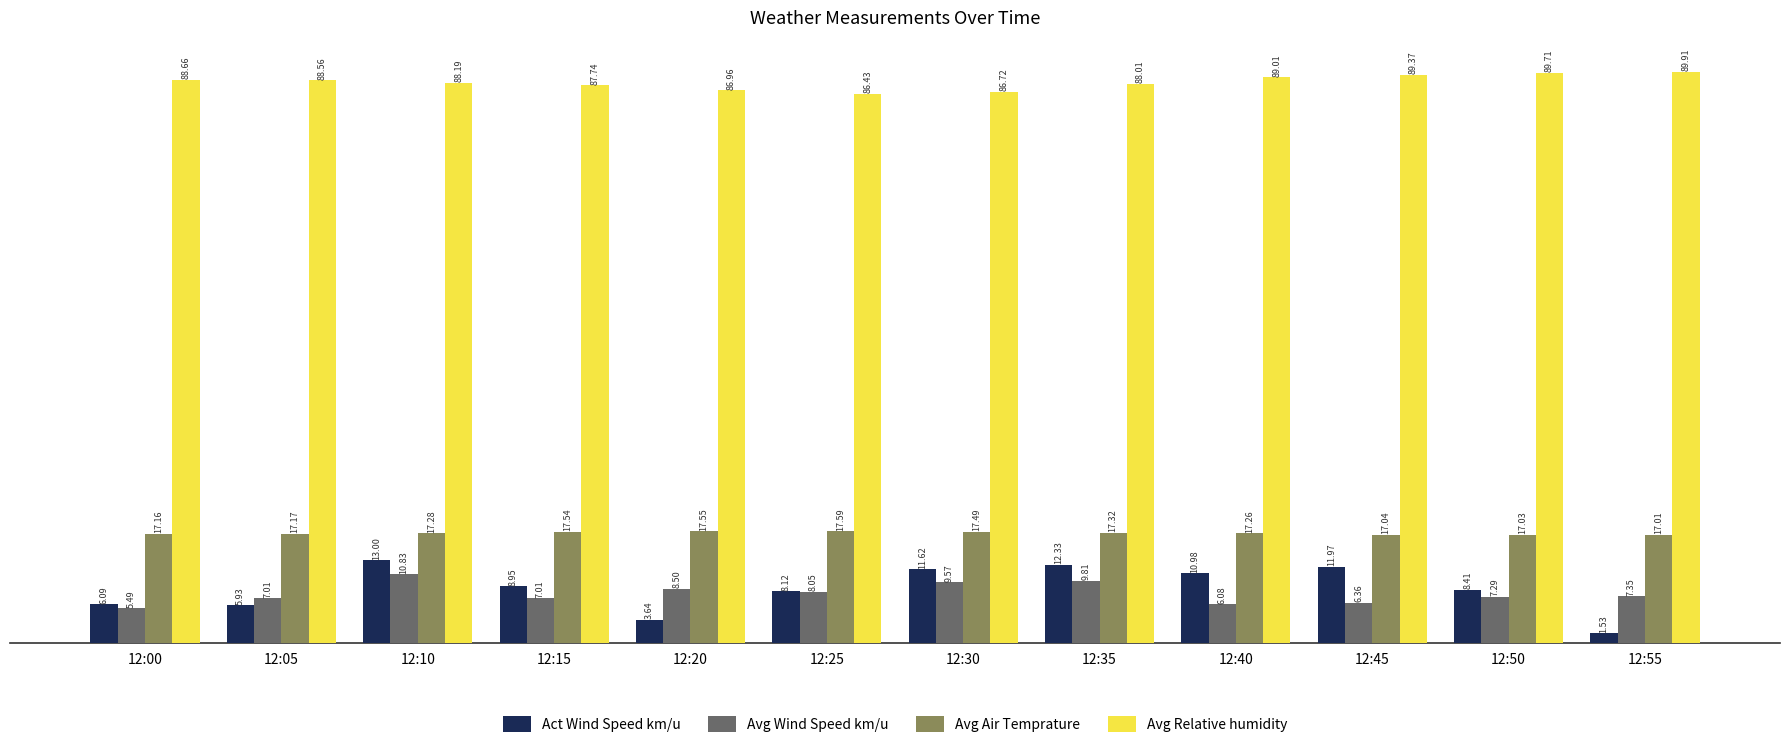

At which label does Avg Wind Speed km/u first exceed 7?

12:05